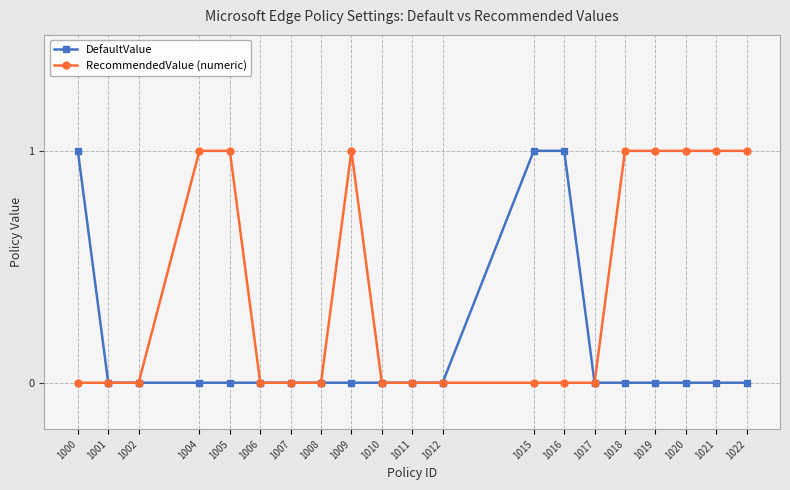

What is the spread (max minus min) of values at 1022?

1